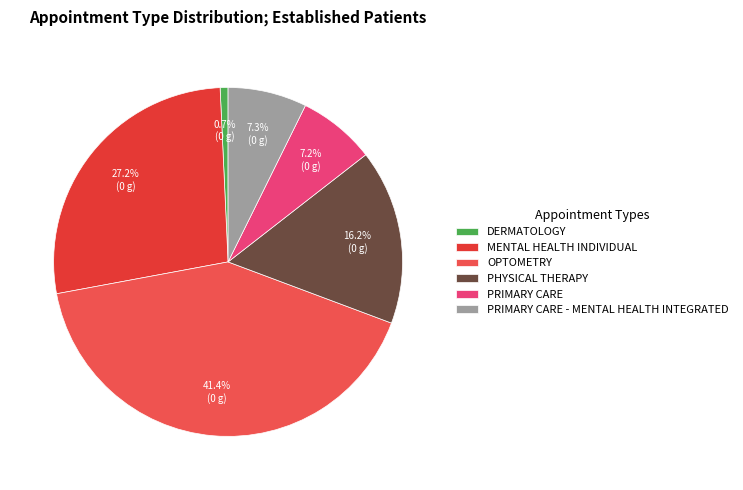

What is the total percentage of PHYSICAL THERAPY and OPTOMETRY?

57.6%